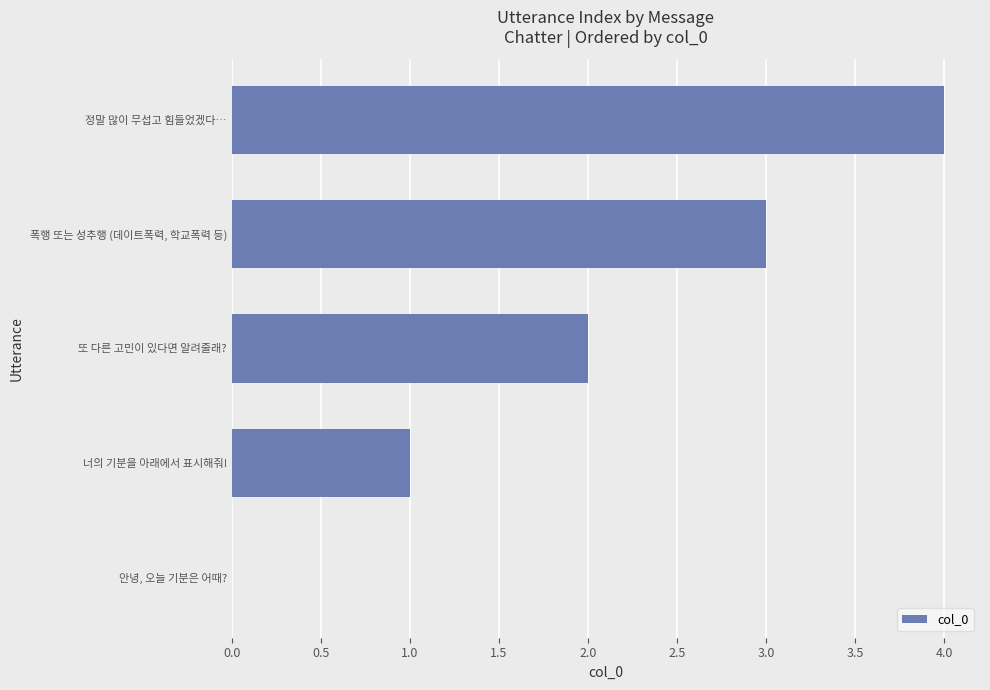

How many values are between 1 and 3?

3